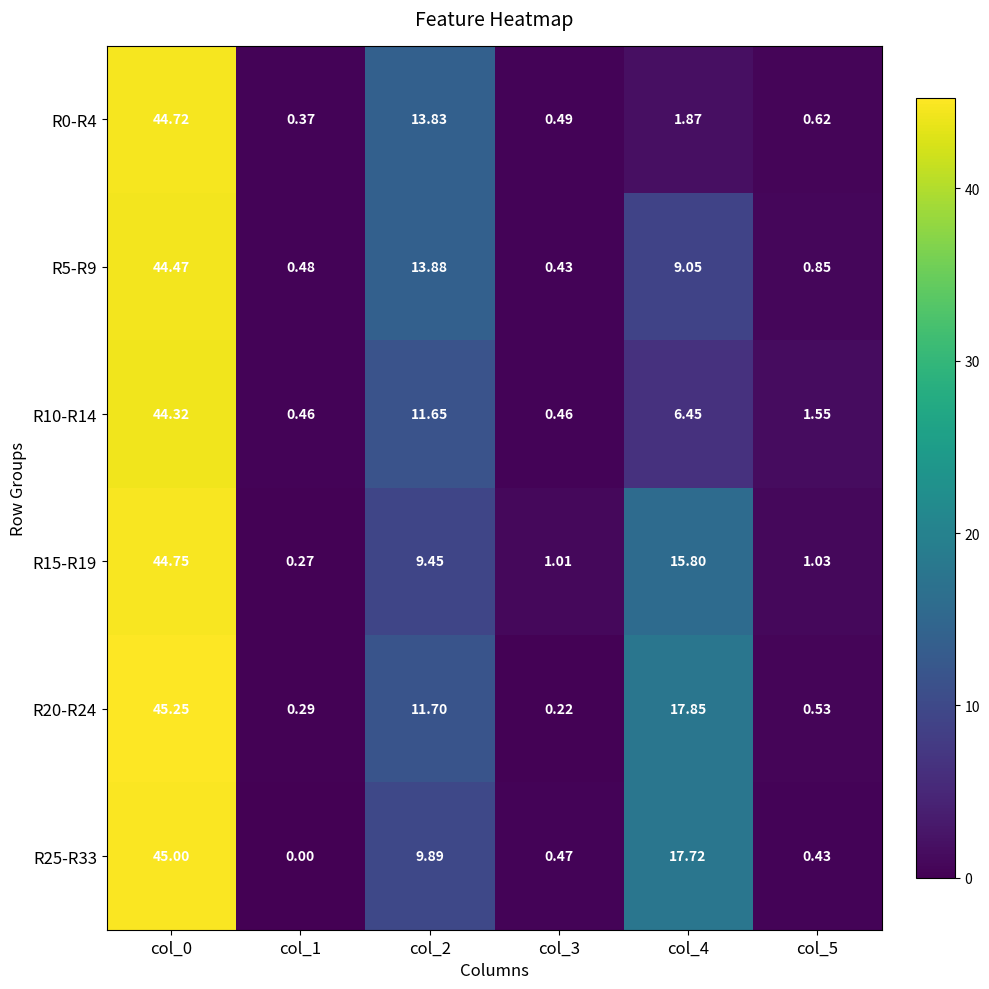

How many distinct data groups are displayed?

6